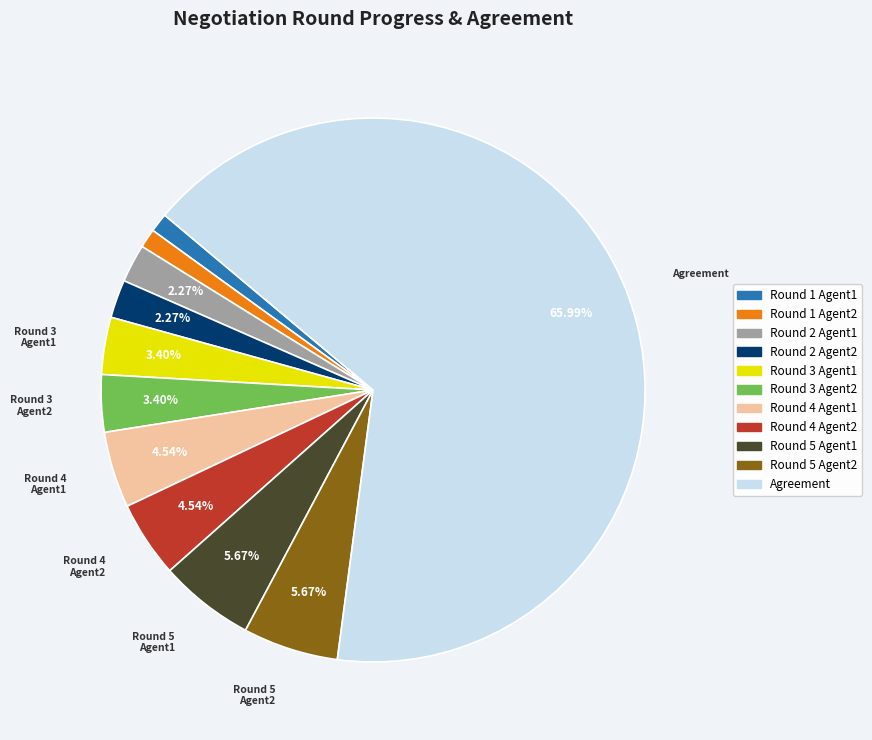

Is there a majority slice in this chart?

Yes